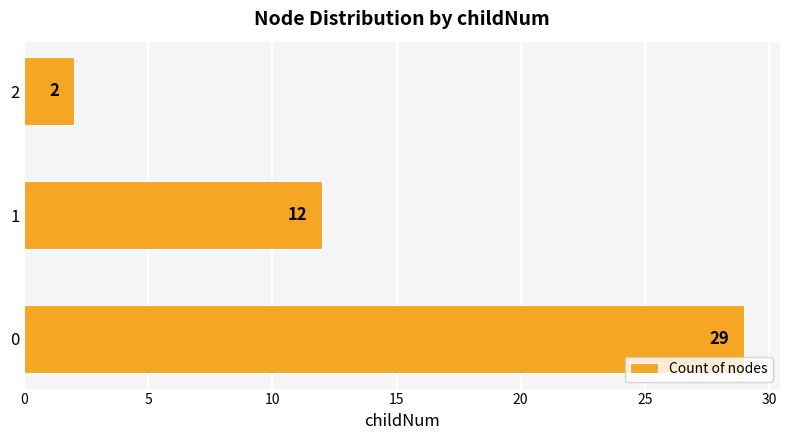

How many distinct data groups are displayed?

1